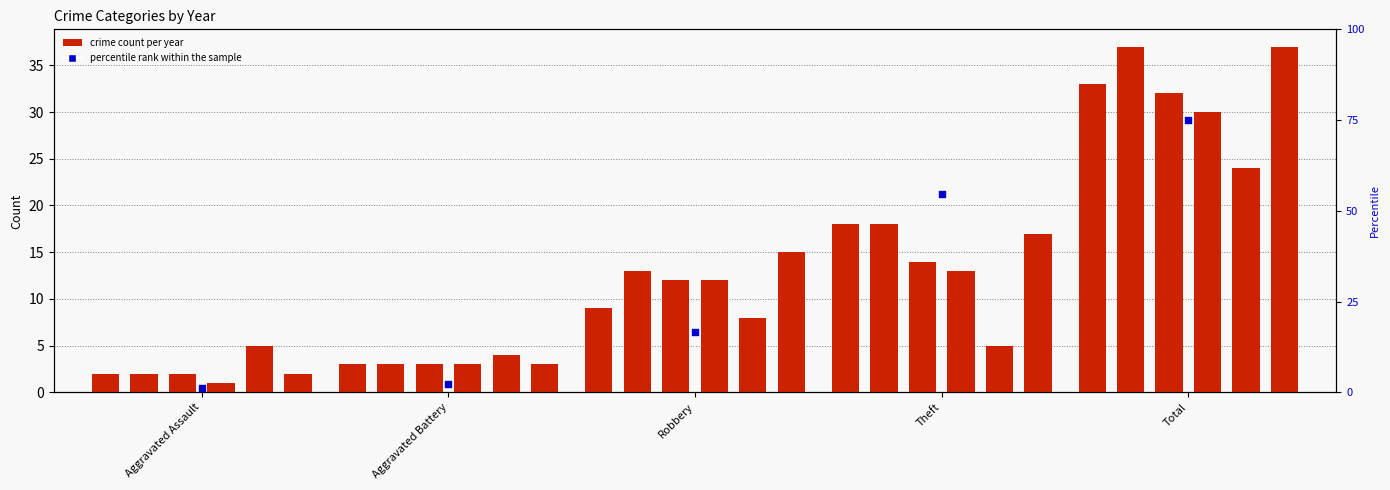

Approximately how many times larger is the value at Robbery compared to Aggravated Battery?

7.0